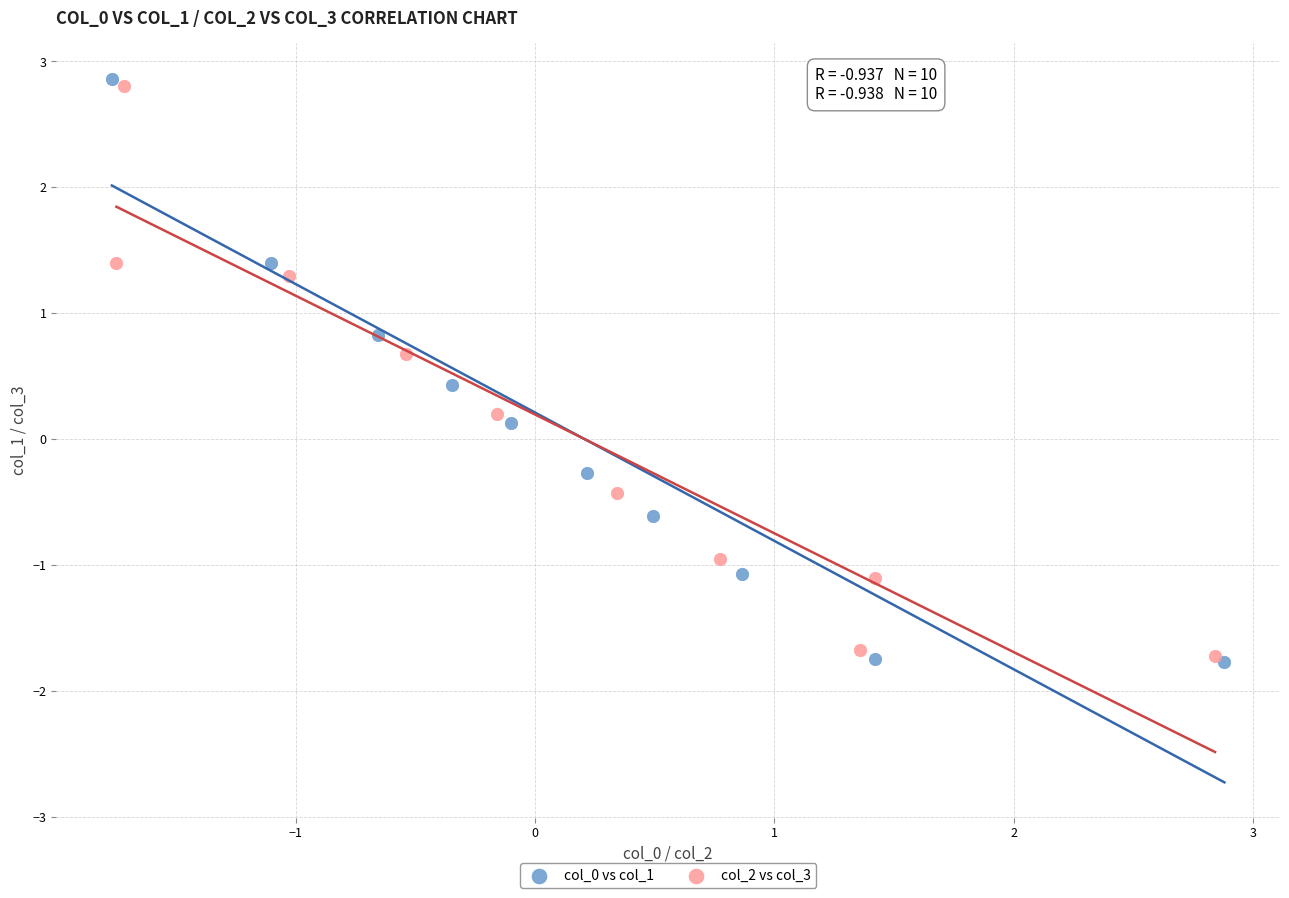

What are all the series names shown in the legend?

col_0 vs col_1, col_2 vs col_3